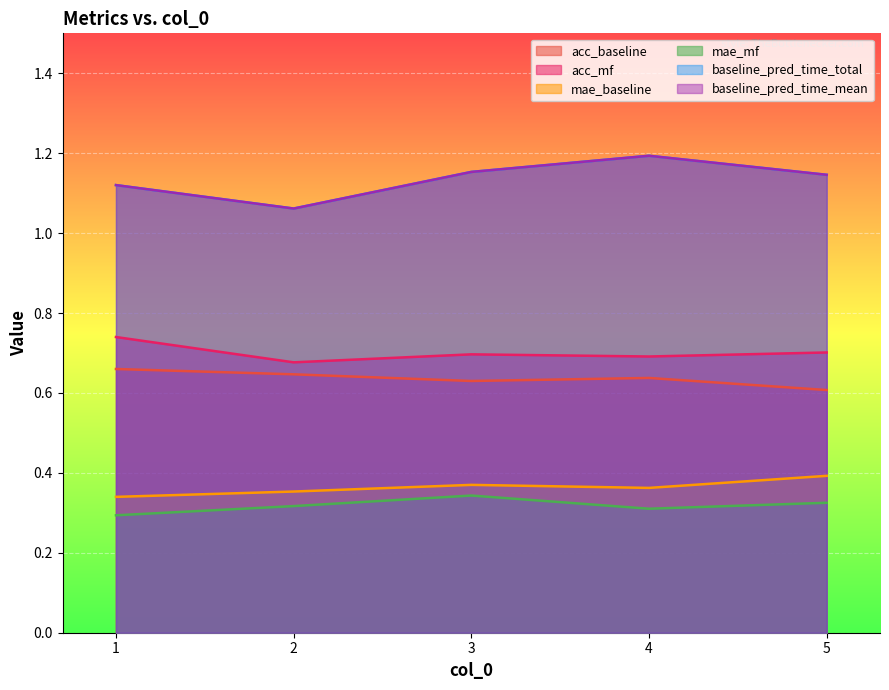

How many baseline_pred_time_total values are between 1 and 2?

5